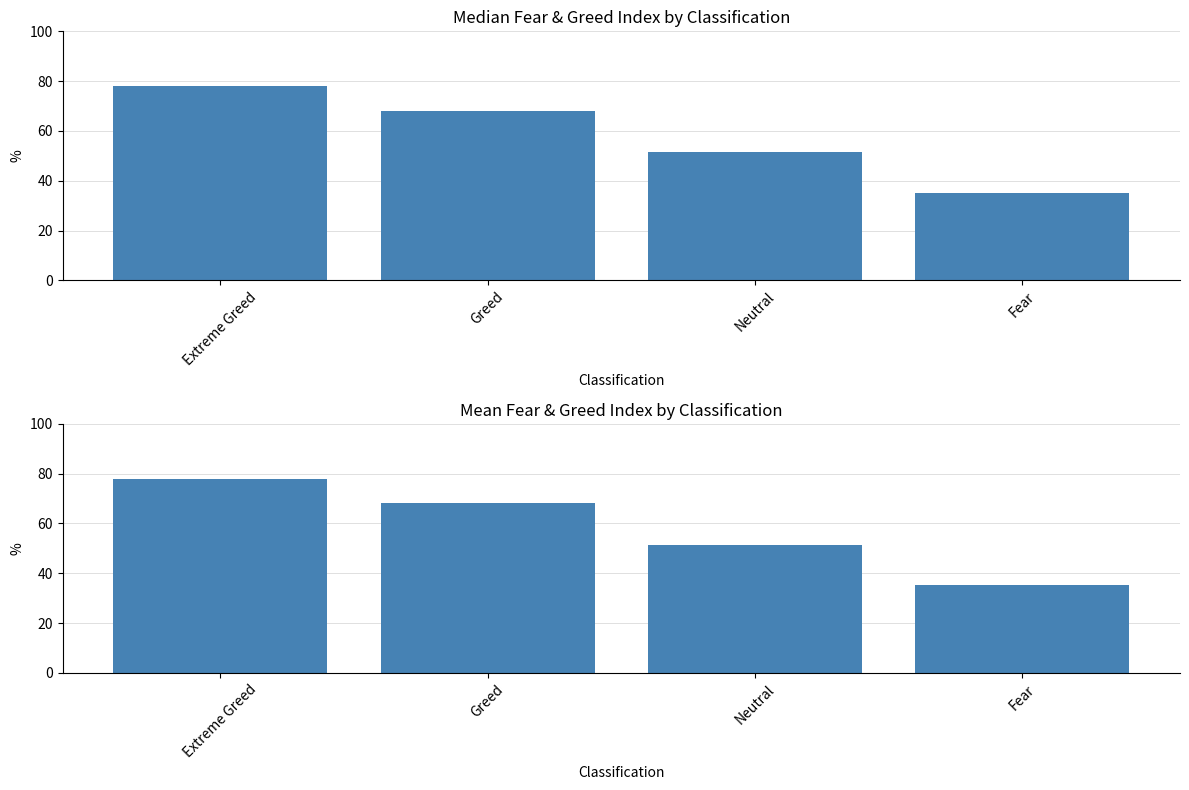

The value at Extreme Greed is 78.0. True or false?

True